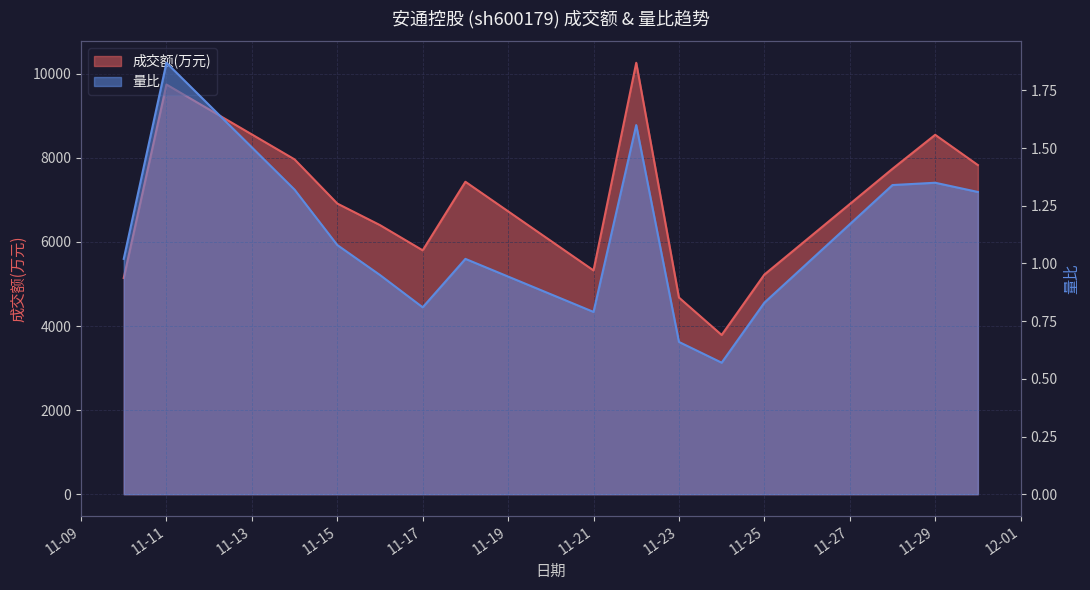

Read the 成交额(万元) value at 11-15.

6913.0